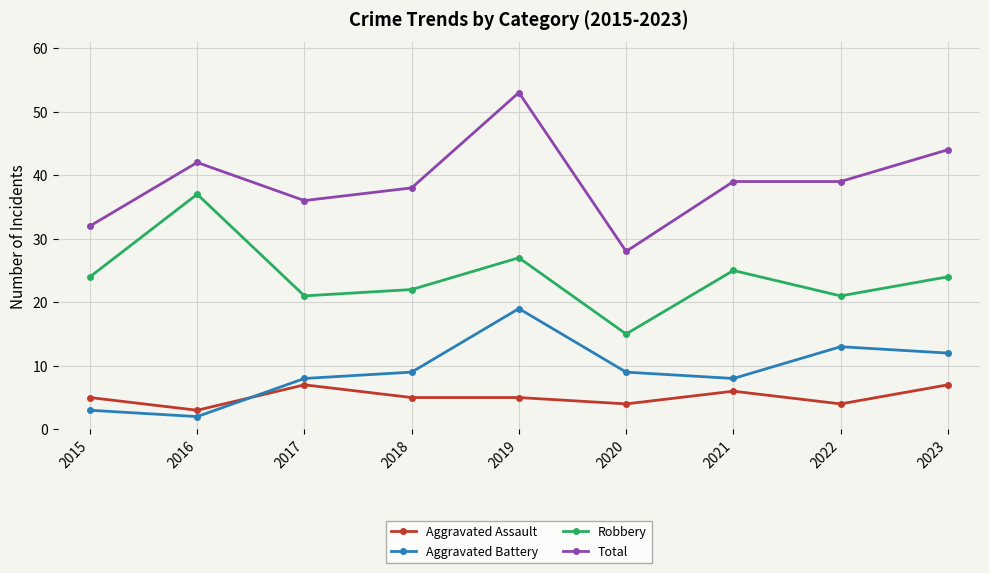

What is the value of the Aggravated Assault point at the 7th from the left?

6